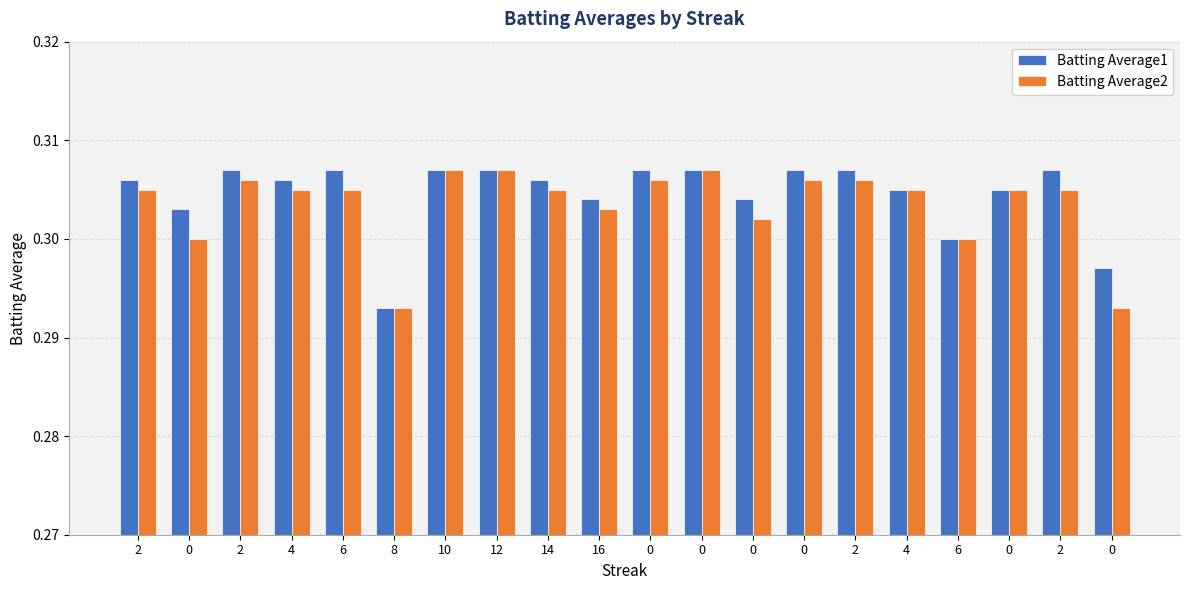

The Batting Average1 series shows 0.2 at 6. True or false?

False